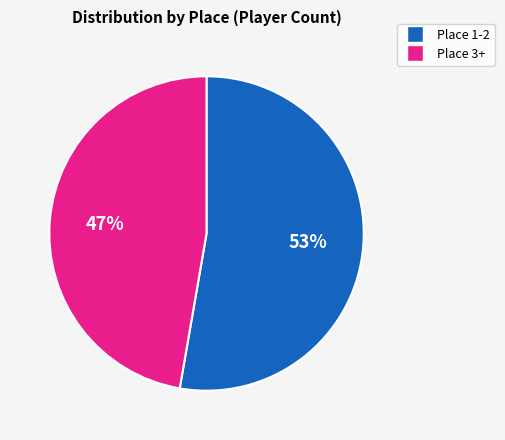

How many segments does this pie chart have?

2